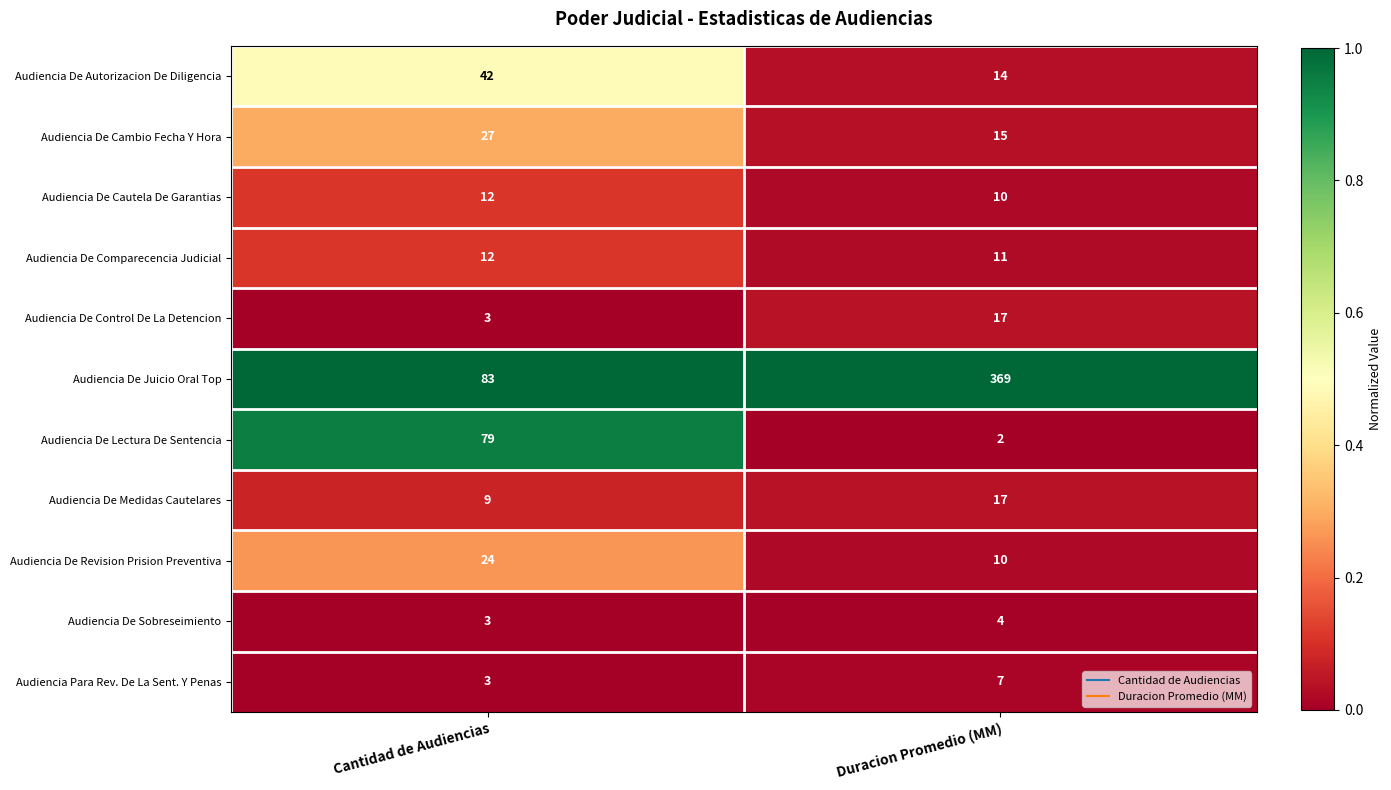

Reading right to left, what are all the values shown in this chart?

Audiencia De Autorizacion De Diligencia: Duracion Promedio (MM)=14	Cantidad de Audiencias=42
Audiencia De Cambio Fecha Y Hora: Duracion Promedio (MM)=15	Cantidad de Audiencias=27
Audiencia De Cautela De Garantias: Duracion Promedio (MM)=10	Cantidad de Audiencias=12
Audiencia De Comparecencia Judicial: Duracion Promedio (MM)=11	Cantidad de Audiencias=12
Audiencia De Control De La Detencion: Duracion Promedio (MM)=17	Cantidad de Audiencias=3
Audiencia De Juicio Oral Top: Duracion Promedio (MM)=369	Cantidad de Audiencias=83
Audiencia De Lectura De Sentencia: Duracion Promedio (MM)=2	Cantidad de Audiencias=79
Audiencia De Medidas Cautelares: Duracion Promedio (MM)=17	Cantidad de Audiencias=9
Audiencia De Revision Prision Preventiva: Duracion Promedio (MM)=10	Cantidad de Audiencias=24
Audiencia De Sobreseimiento: Duracion Promedio (MM)=4	Cantidad de Audiencias=3
Audiencia Para Rev. De La Sent. Y Penas: Duracion Promedio (MM)=7	Cantidad de Audiencias=3